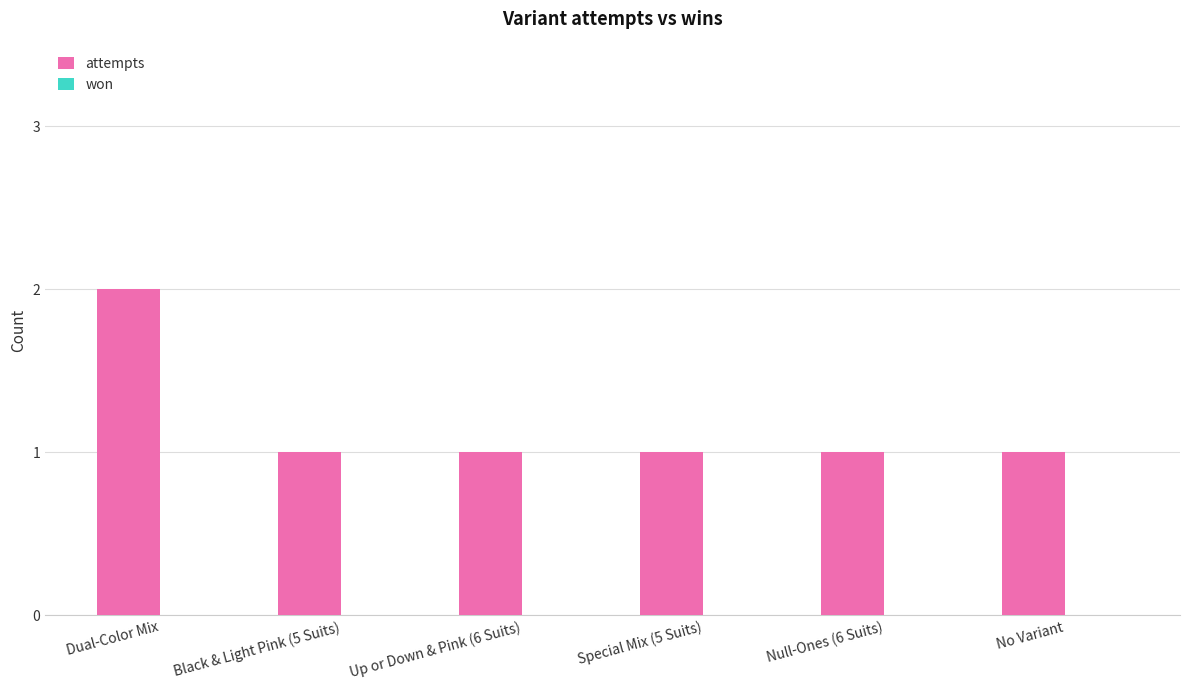

Approximately how many times larger is the value at Up or Down & Pink (6 Suits) compared to Black & Light Pink (5 Suits)?

1.0